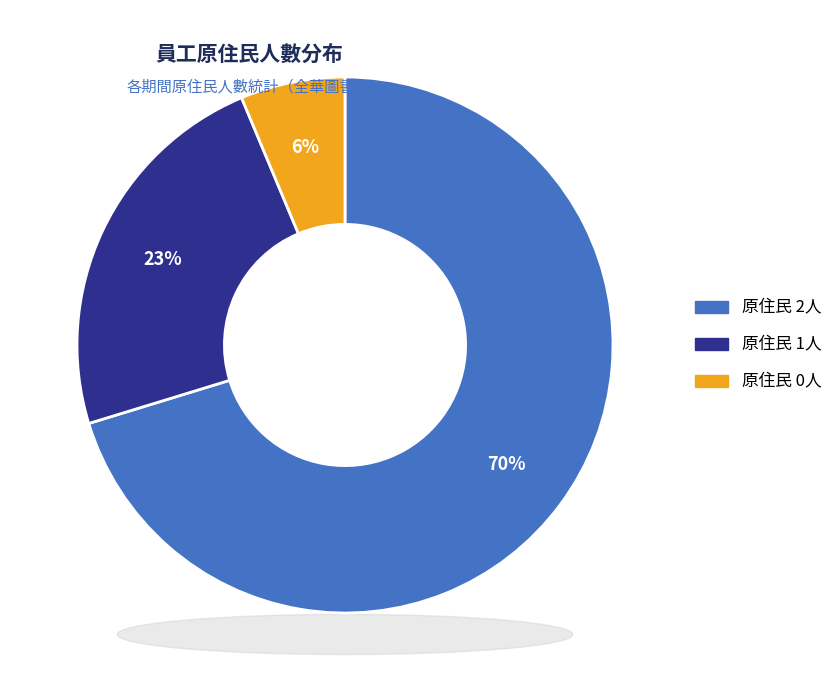

True or false: 原住民 1人 accounts for 23% of the total.

True